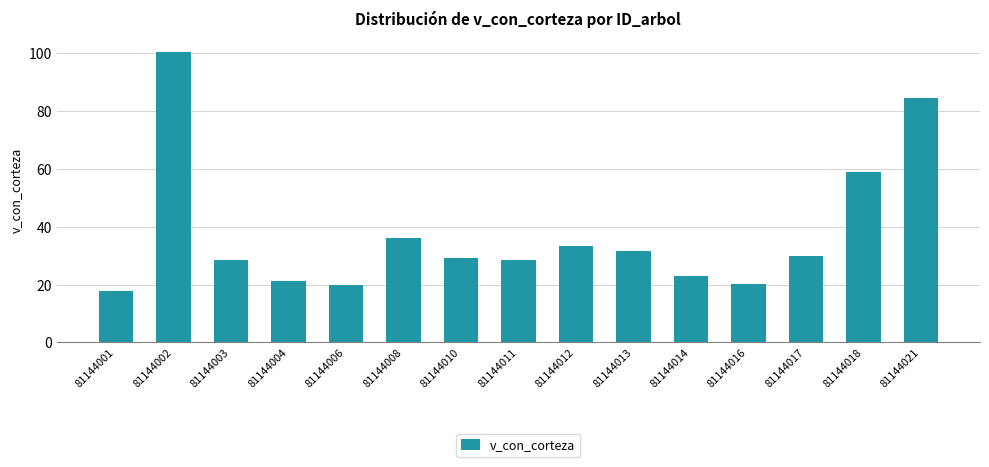

What is the maximum value shown in the chart?

100.1